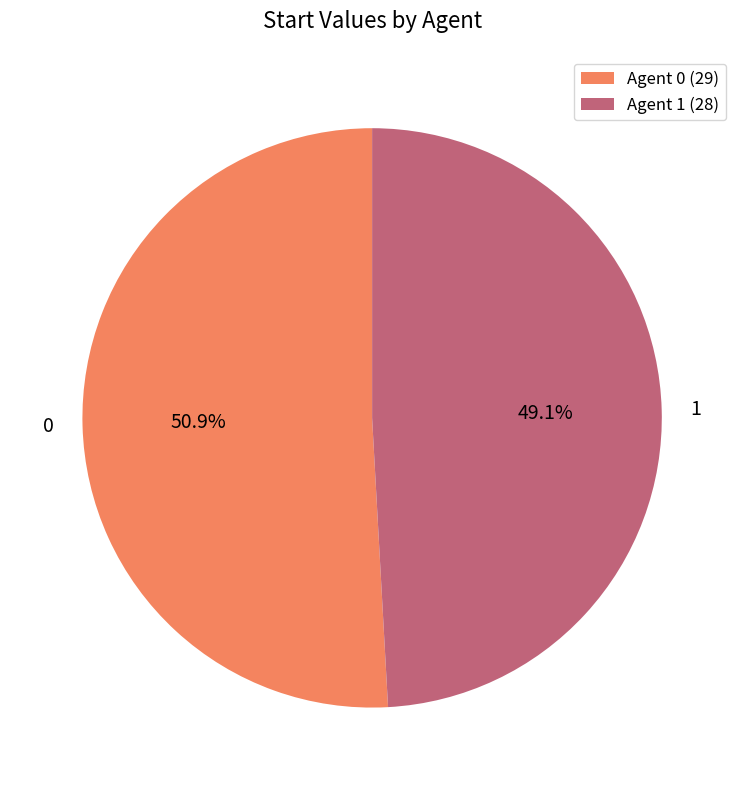

Rank the categories by value from lowest to highest.

1, 0